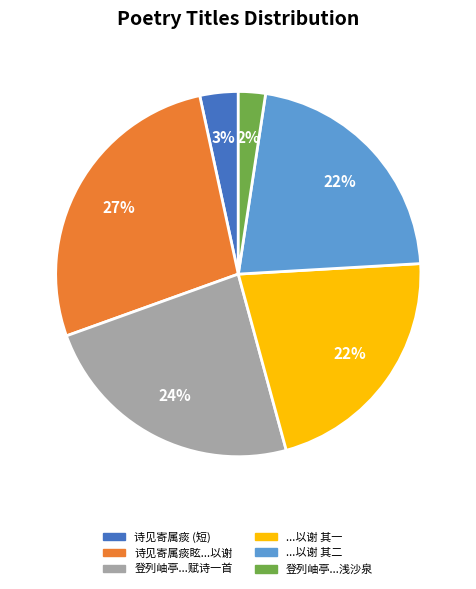

Is there a majority slice in this chart?

No